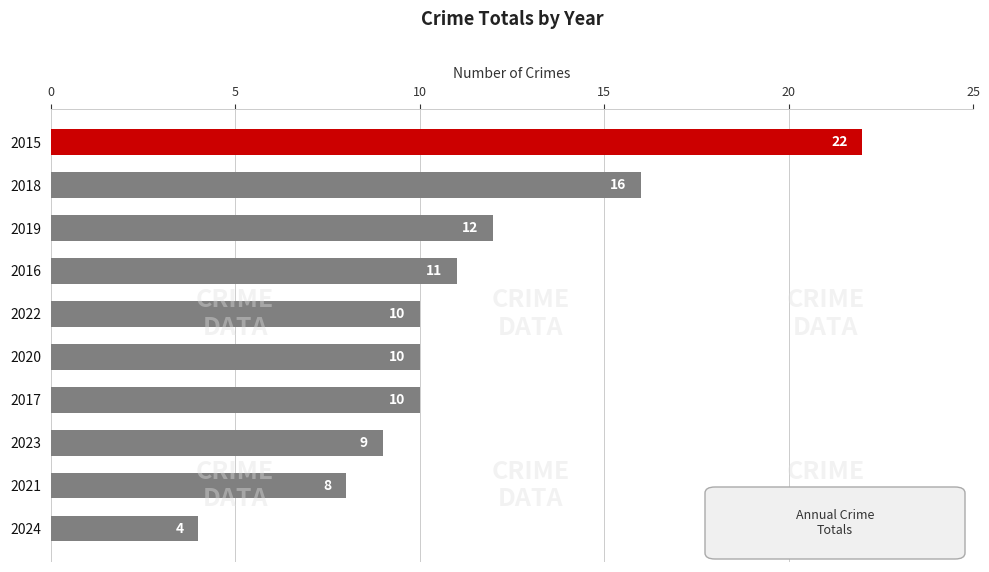

What is the difference between the maximum and minimum values?

18